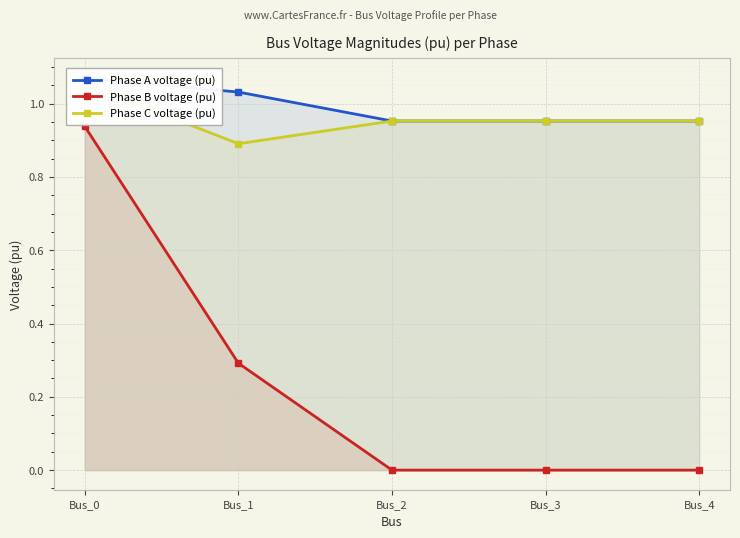

True or false: Phase A voltage (pu) and Phase C voltage (pu) intersect in this chart.

True